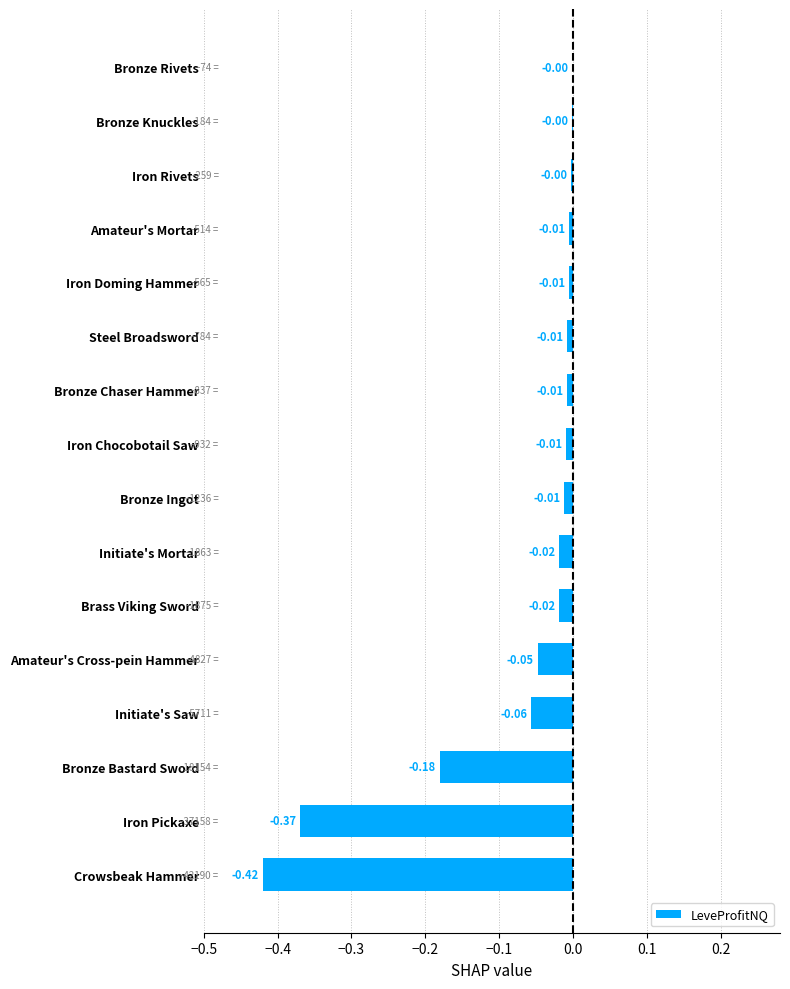

What is the sum of all values?

-1.2